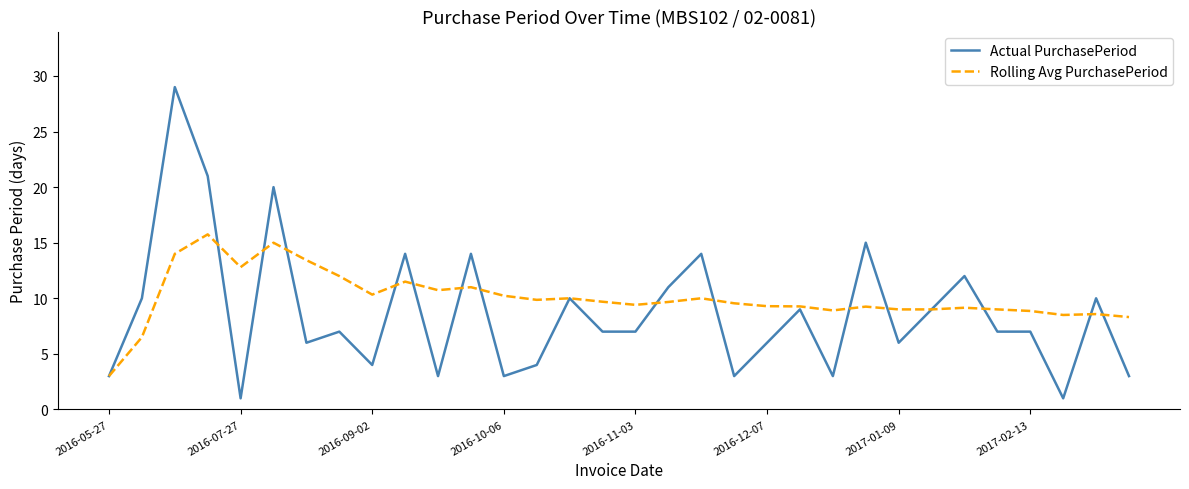

Rank the series by their maximum value, from lowest to highest.

Rolling Avg PurchasePeriod, Actual PurchasePeriod